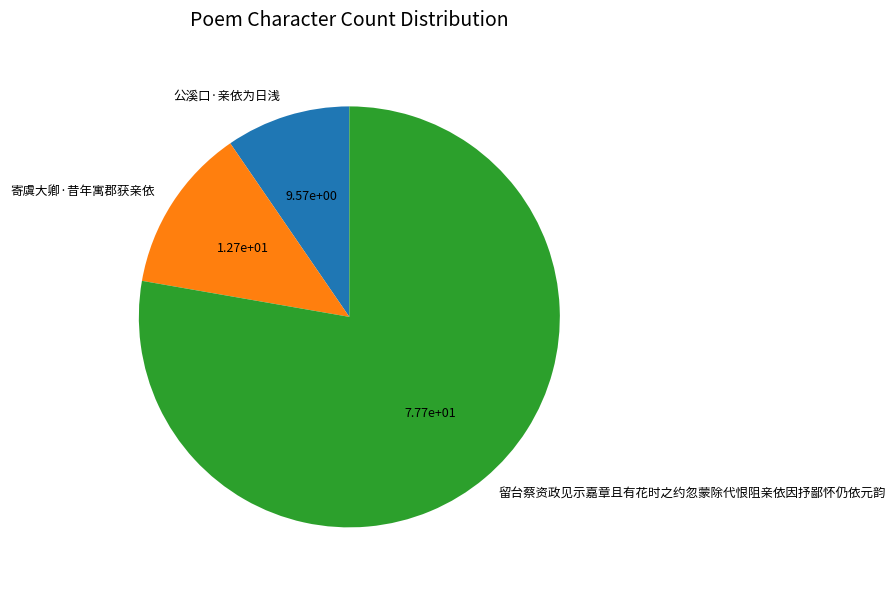

Which has a higher value, 公溪口·亲依为日浅 or 留台蔡资政见示嘉章且有花时之约忽蒙除代恨阻亲依因抒鄙怀仍依元韵?

留台蔡资政见示嘉章且有花时之约忽蒙除代恨阻亲依因抒鄙怀仍依元韵